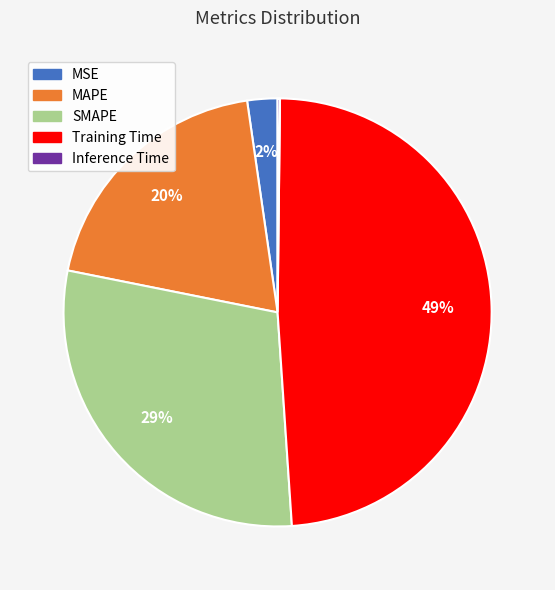

Which category has the biggest portion of the pie?

Training Time